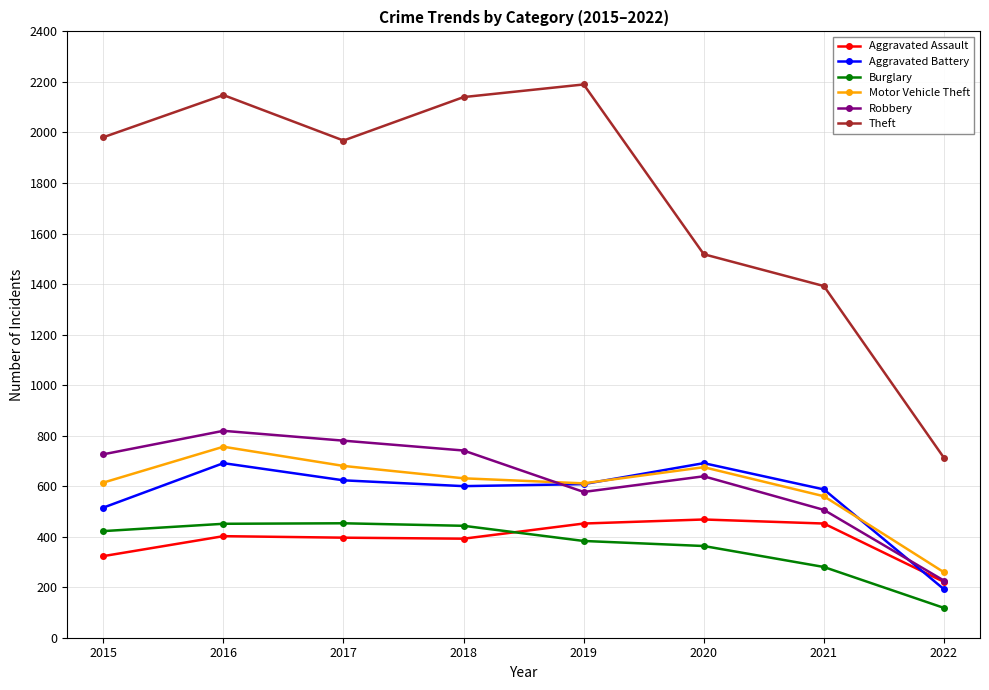

What is the minimum value shown in the chart?

118